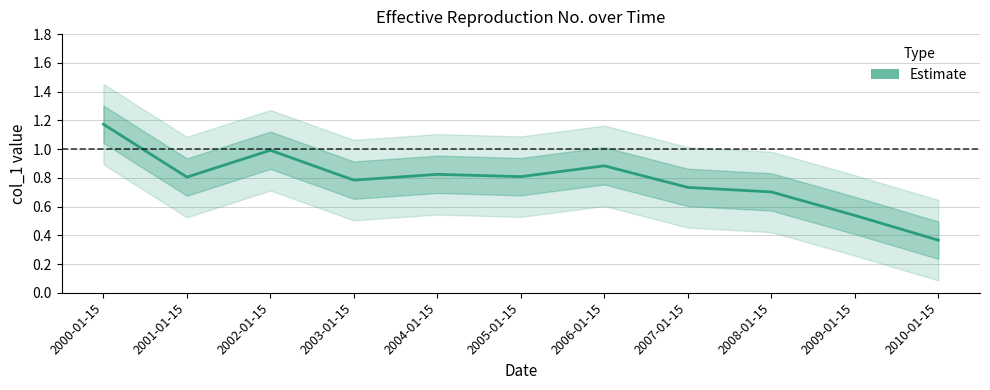

Where is the data nearest to the value 0?

2010-01-15